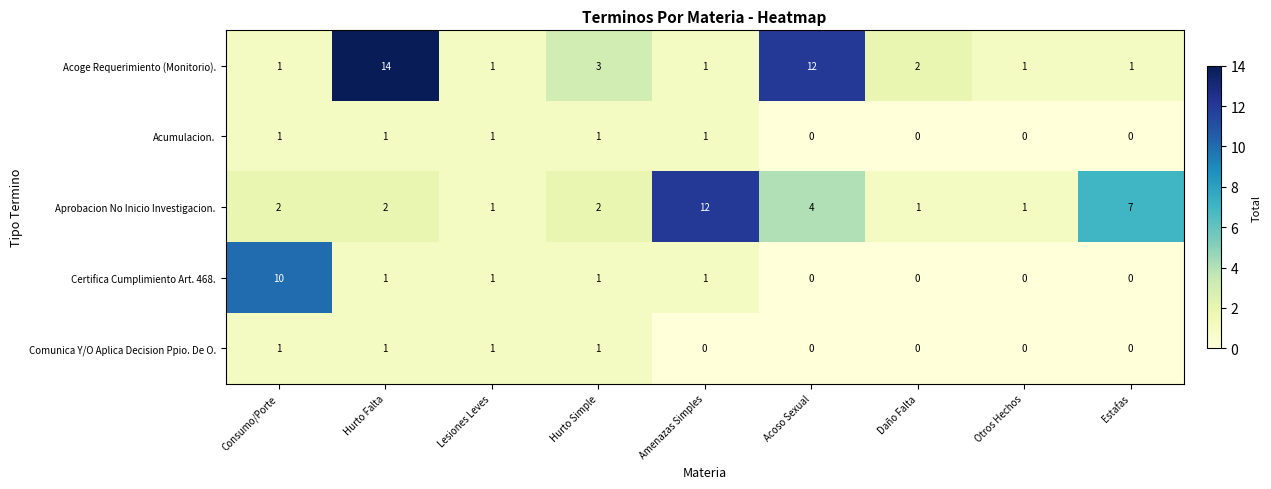

How many distinct data groups are displayed?

5